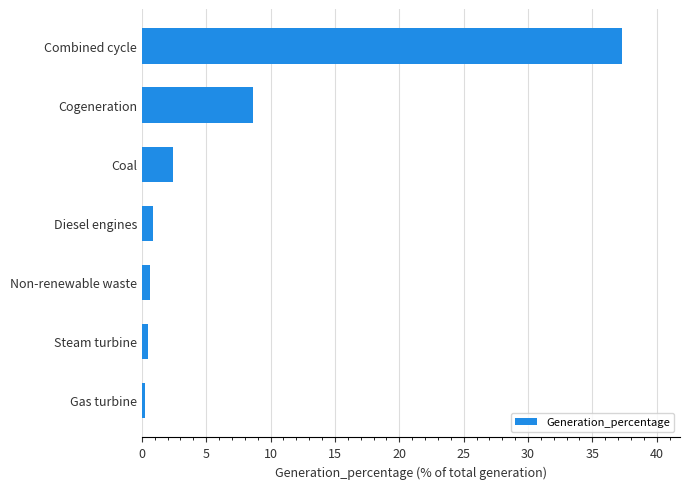

Is it true that the value at Cogeneration is 11.3?

False